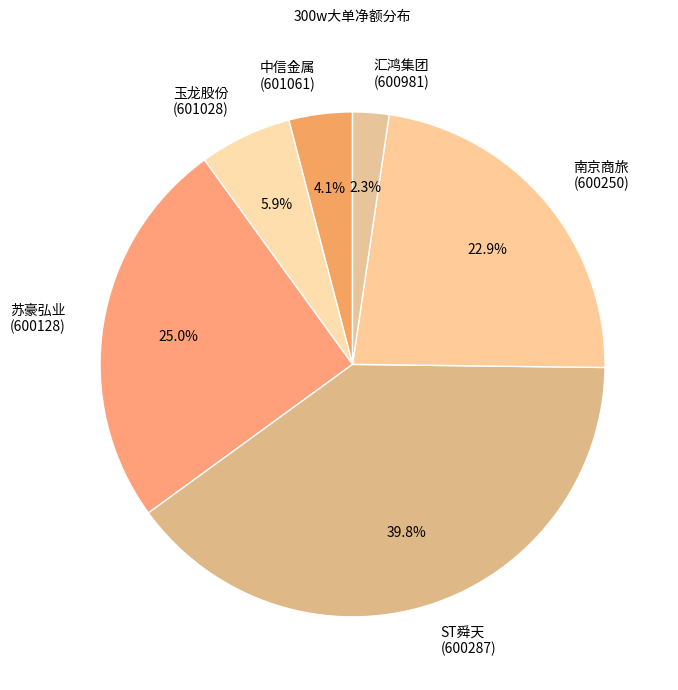

Is 苏豪弘业 (600128) the majority of the pie?

No